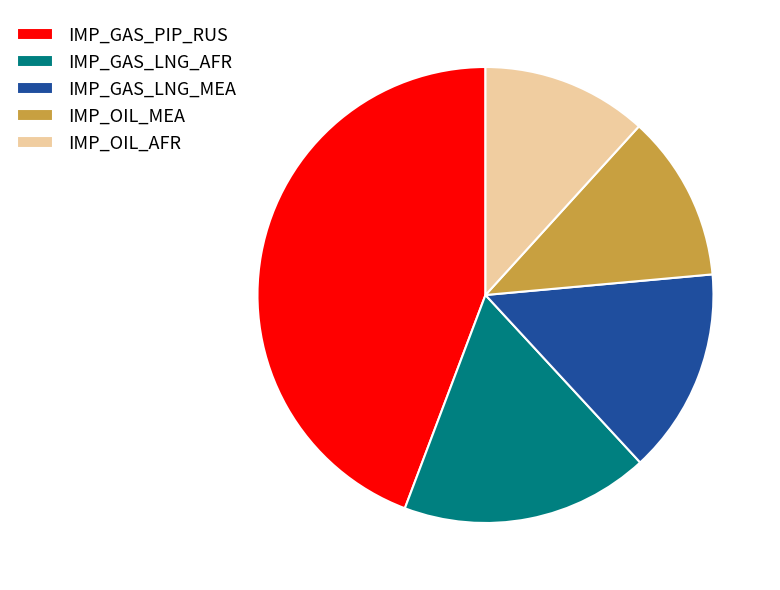

What is the ratio of the value at IMP_GAS_LNG_AFR to the value at IMP_OIL_AFR?

1.5